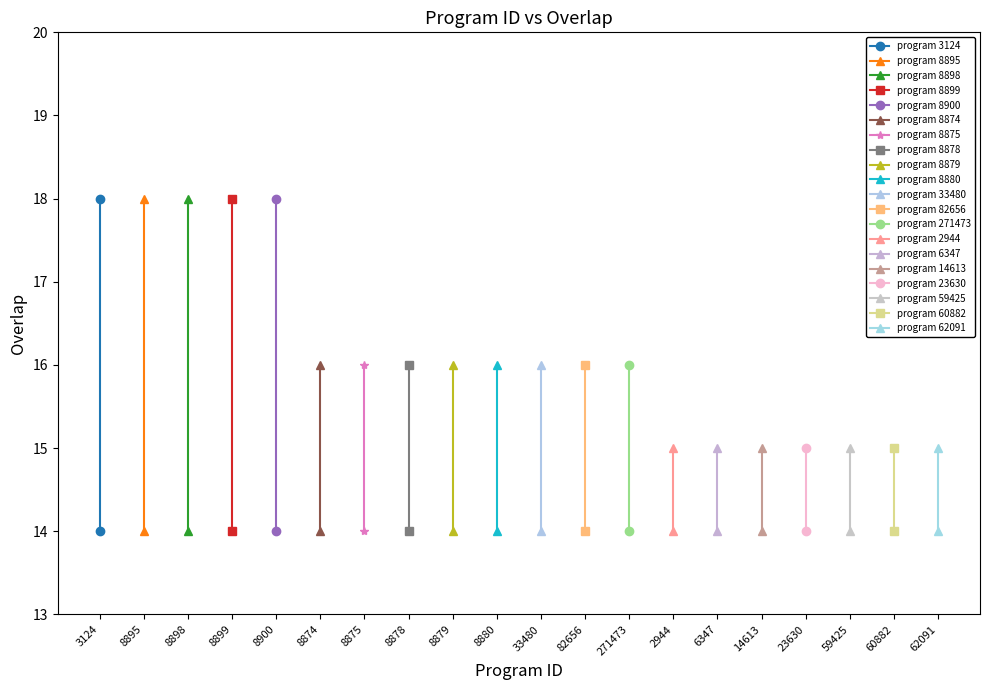

Reading right to left, extract all data points from this chart.

62091=15	60882=15	59425=15	23630=15	14613=15	6347=15	2944=15	271473=16	82656=16	33480=16	8880=16	8879=16	8878=16	8875=16	8874=16	8900=18	8899=18	8898=18	8895=18	3124=18